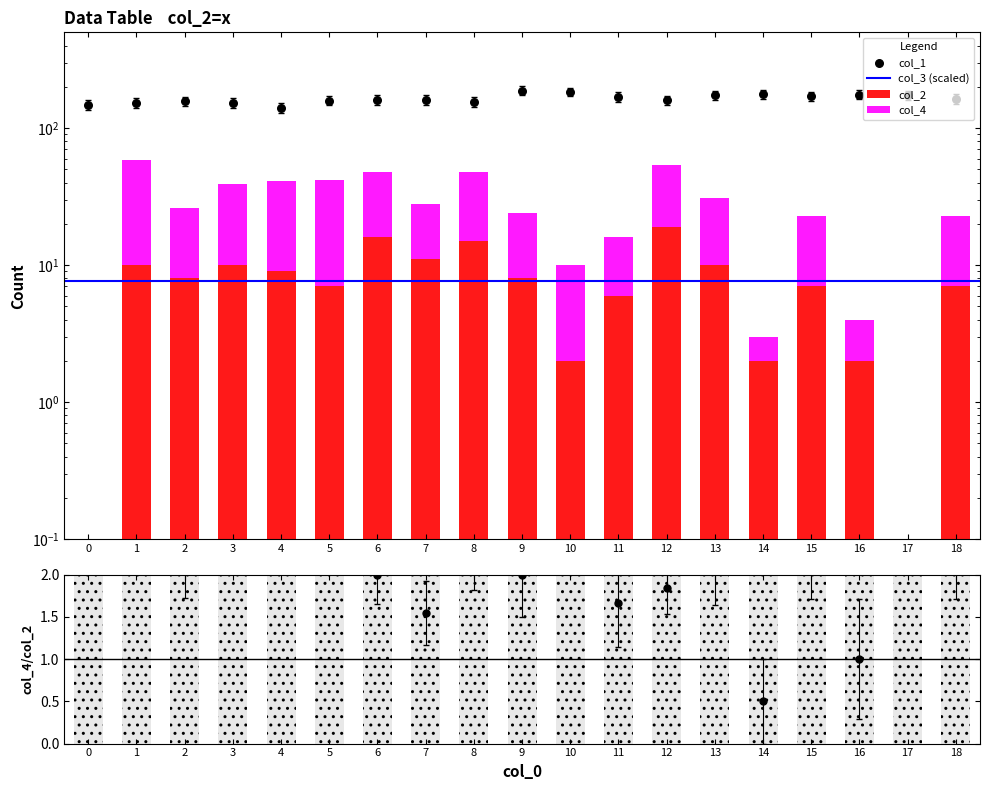

Which series contains the highest Y value?

col_1